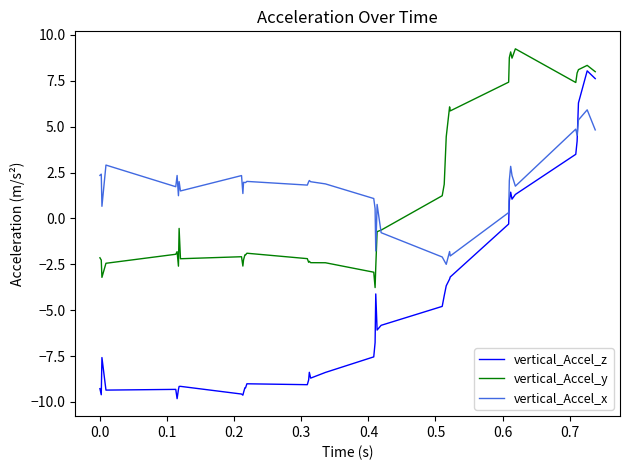

What is the greatest value displayed?

9.2